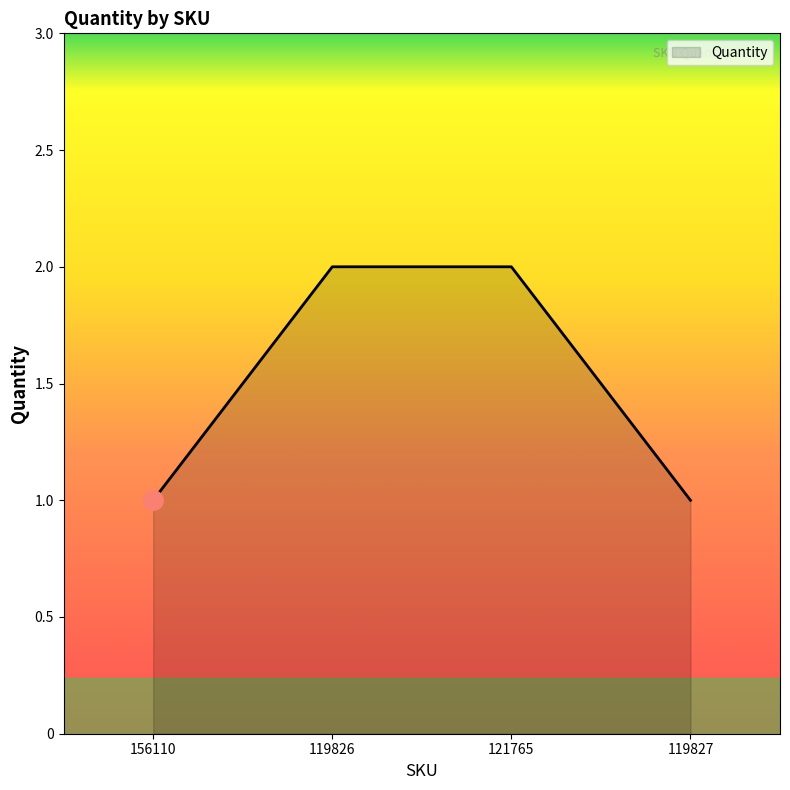

What position from the left is 156110?

1